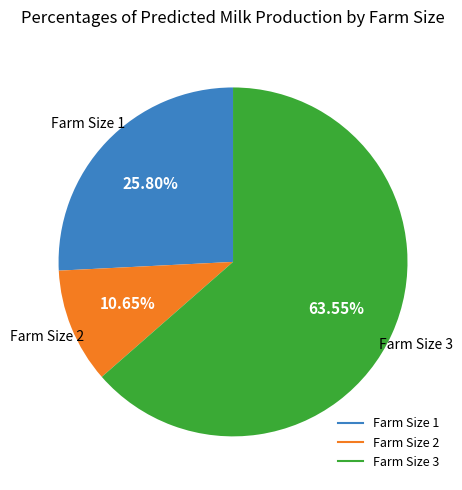

How many segments does this pie chart have?

3